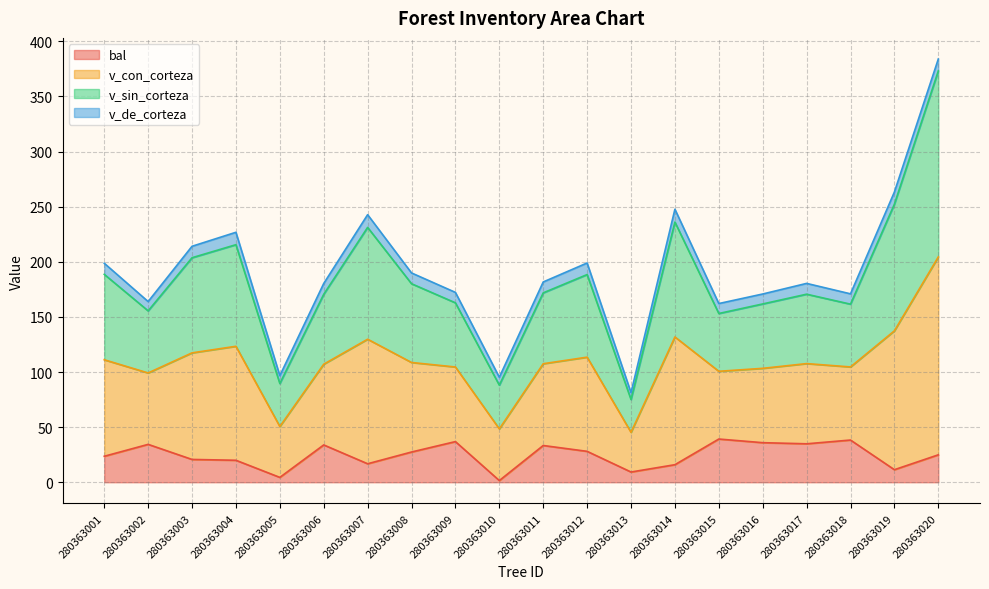

What is the difference between the v_sin_corteza values at 280363015 and 280363008?

27.8